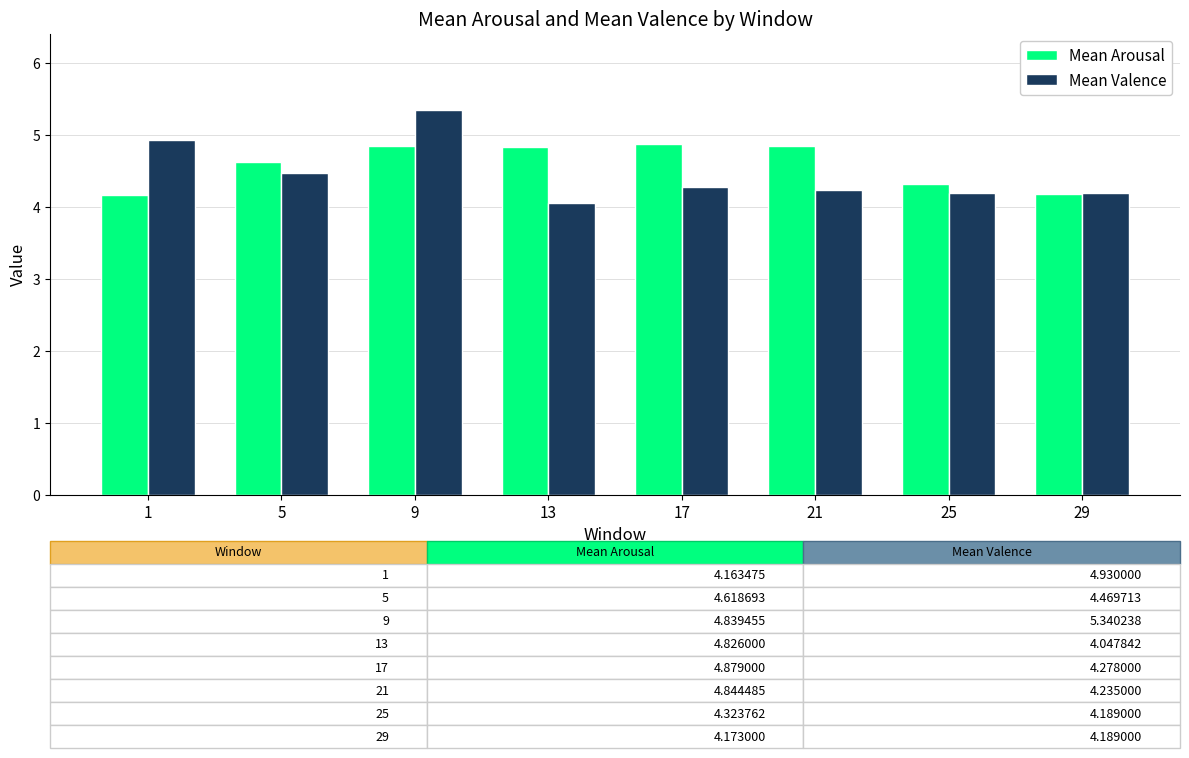

The value of Mean Valence at 9 is 9.4. True or false?

False